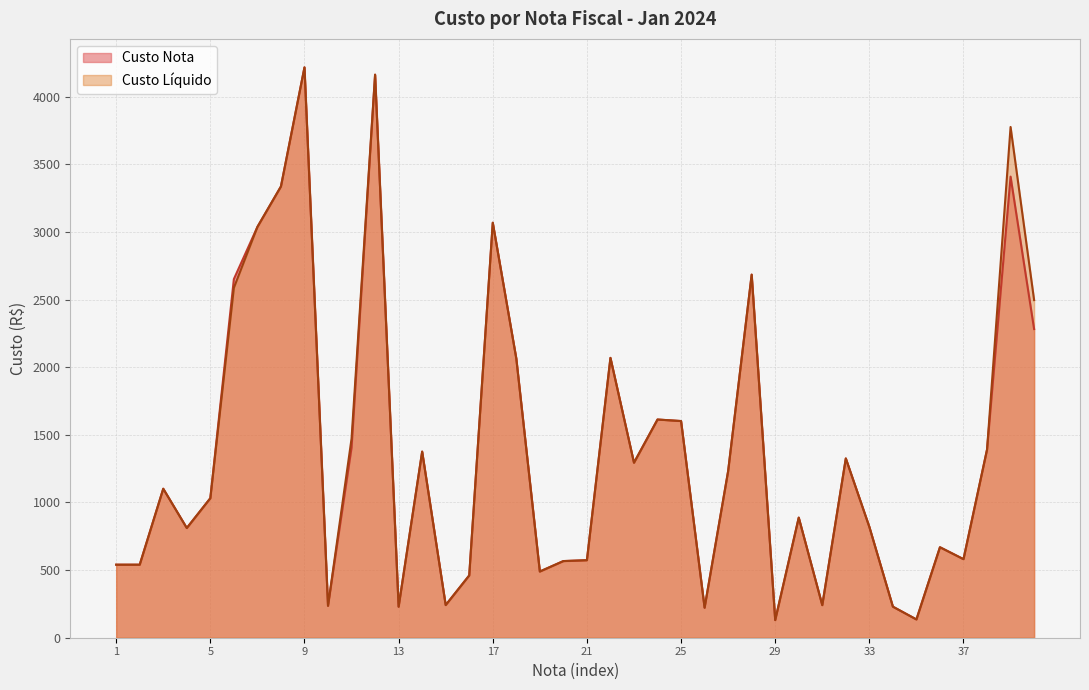

Which series has the largest total across all categories?

Custo Liquido